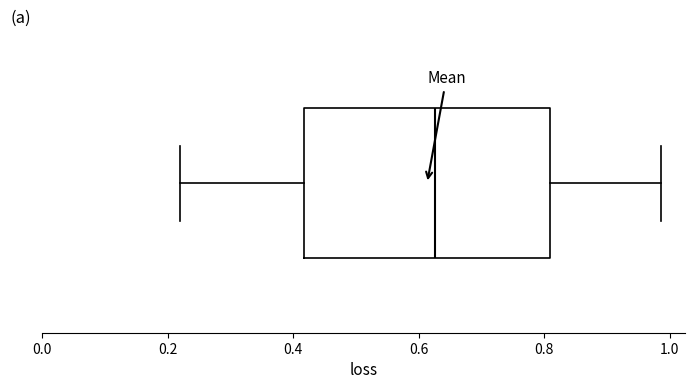

Transcribe this box plot: give where the median line is, the range the box spans, and where the two whiskers end, as read against the x-axis. The values are not printed on the chart, so give them approximately, as read against the axis.

median 0.62, box 0.42 to 0.80, whiskers 0.22 to 0.98